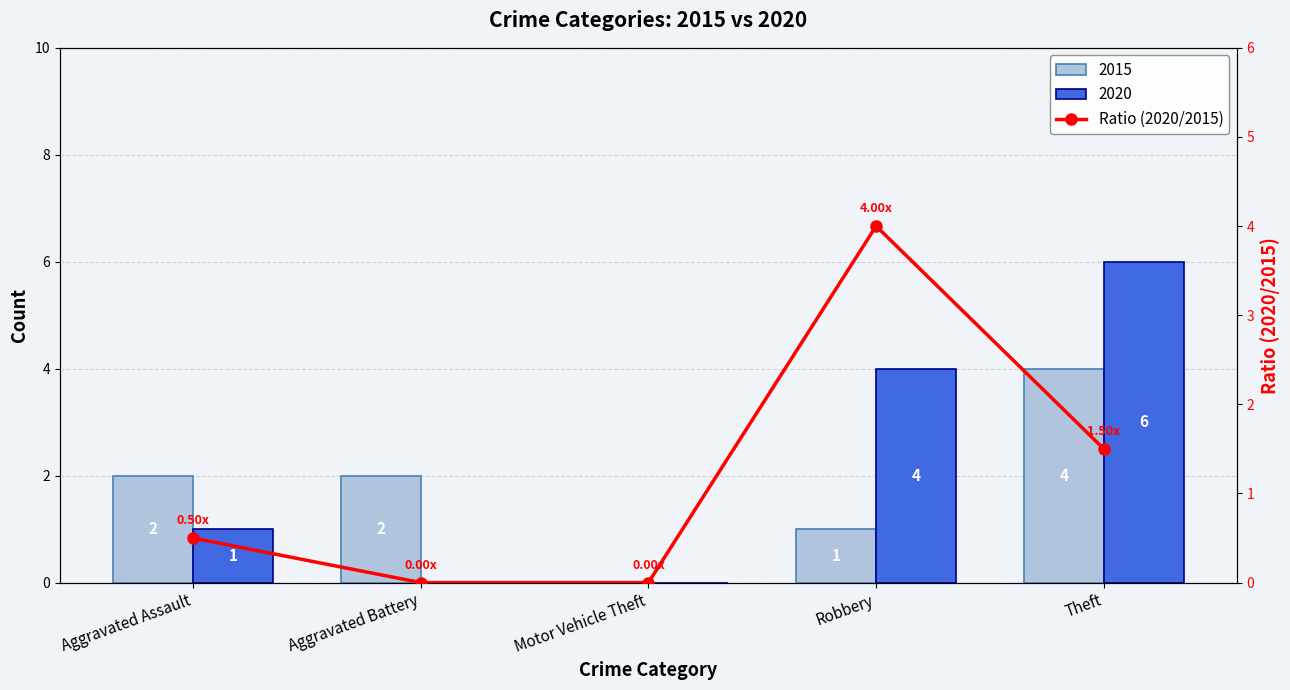

Does the chart contain stacked bars?

No